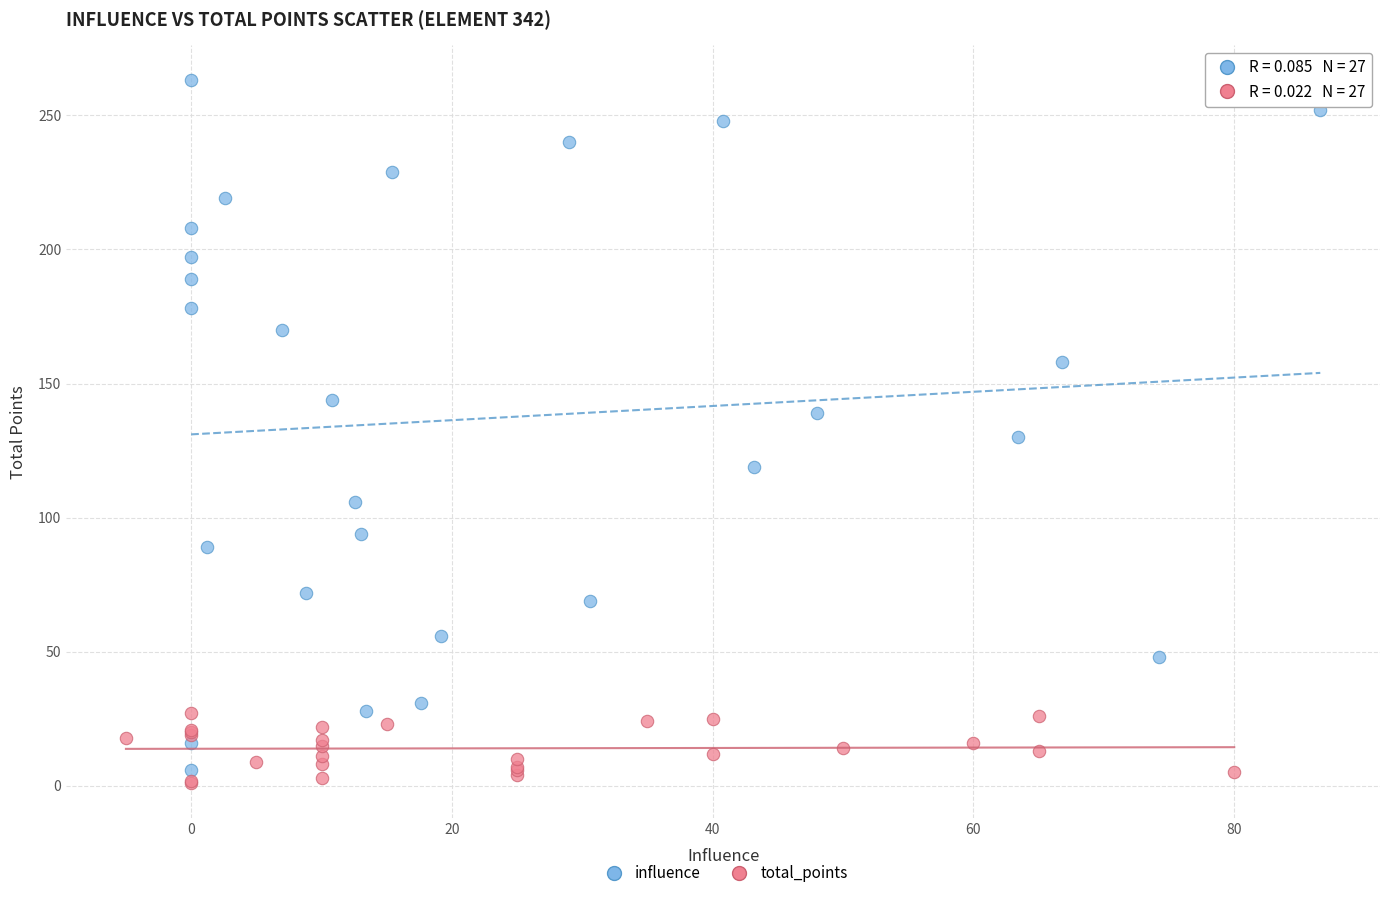

Which series reaches the maximum Y coordinate?

influence